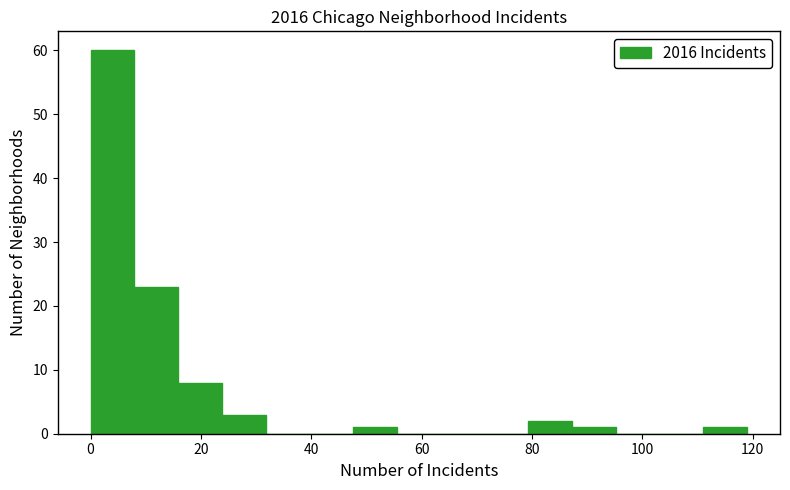

Read against the x-axis, roughly where is the centre of the tallest bar?

4